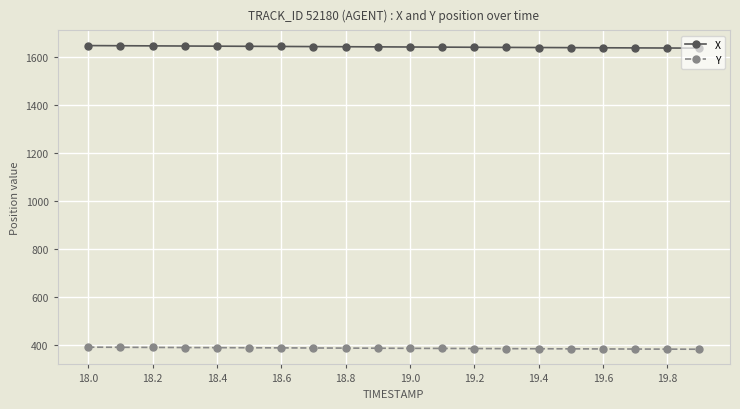

True or false: X and Y intersect in this chart.

False